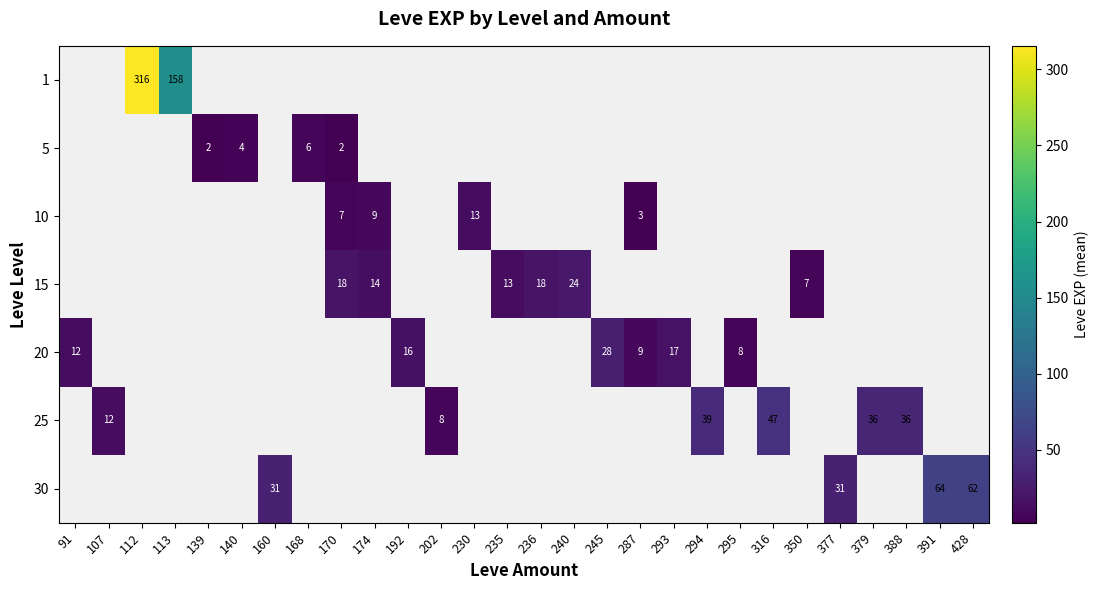

What is the greatest value displayed?

315.5